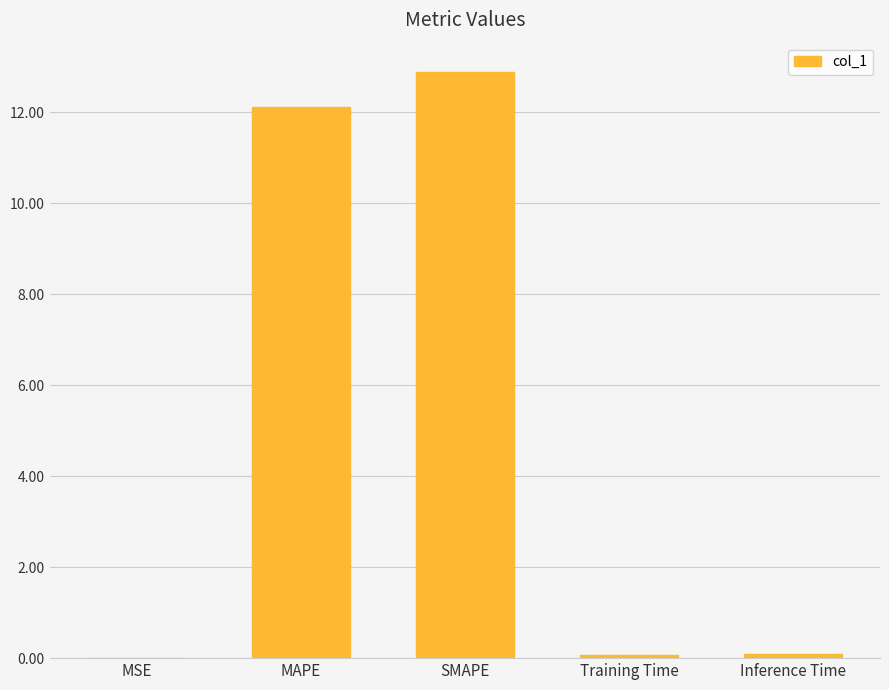

True or false: the data shows 12.9 at SMAPE.

True